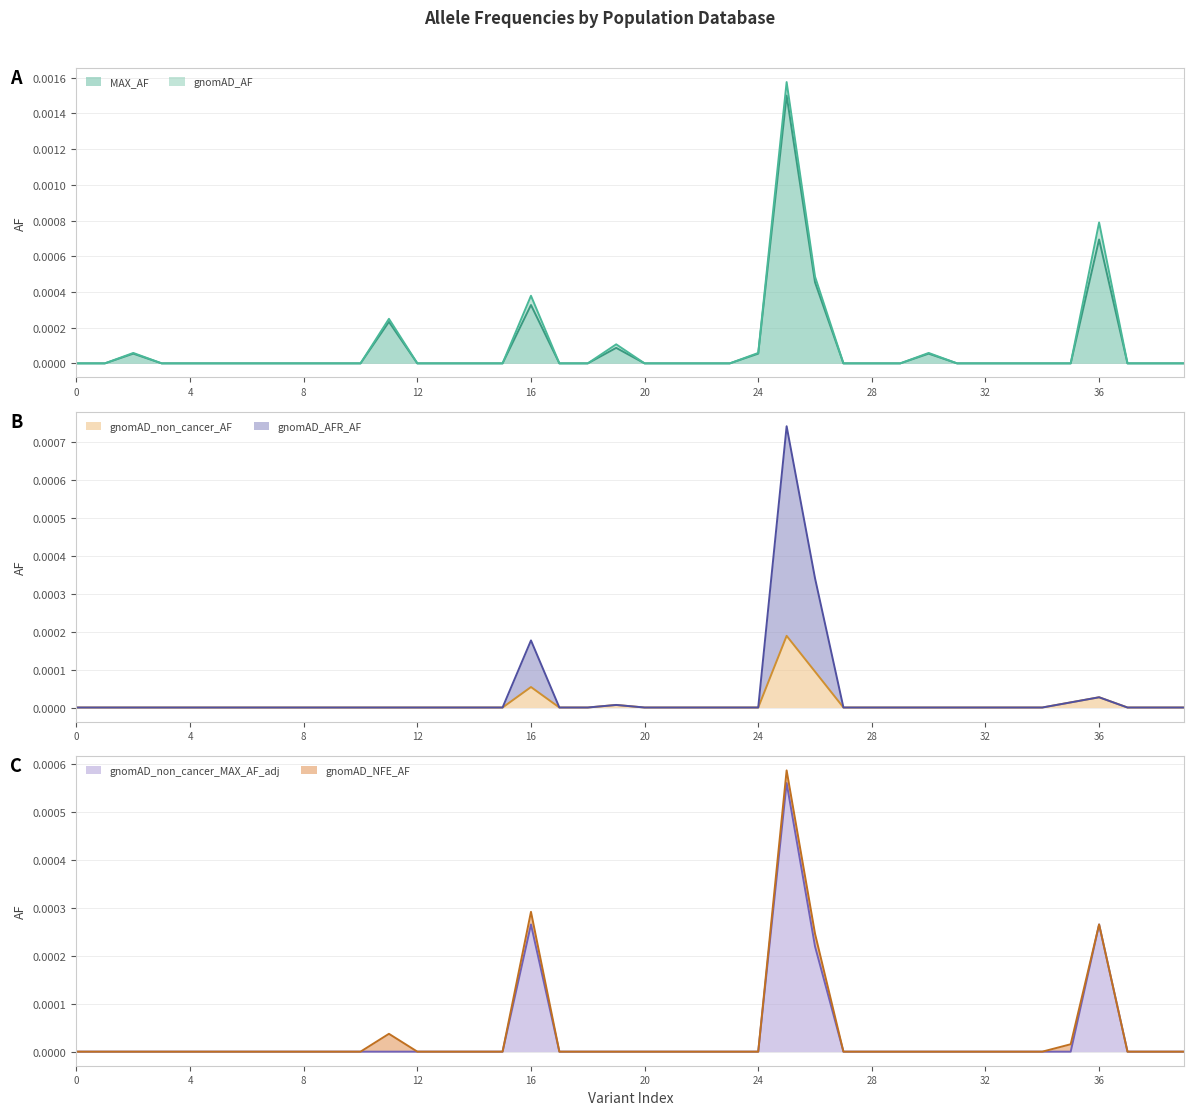

Is it true that gnomAD_AFR_AF equals 0.0 at 31?

True